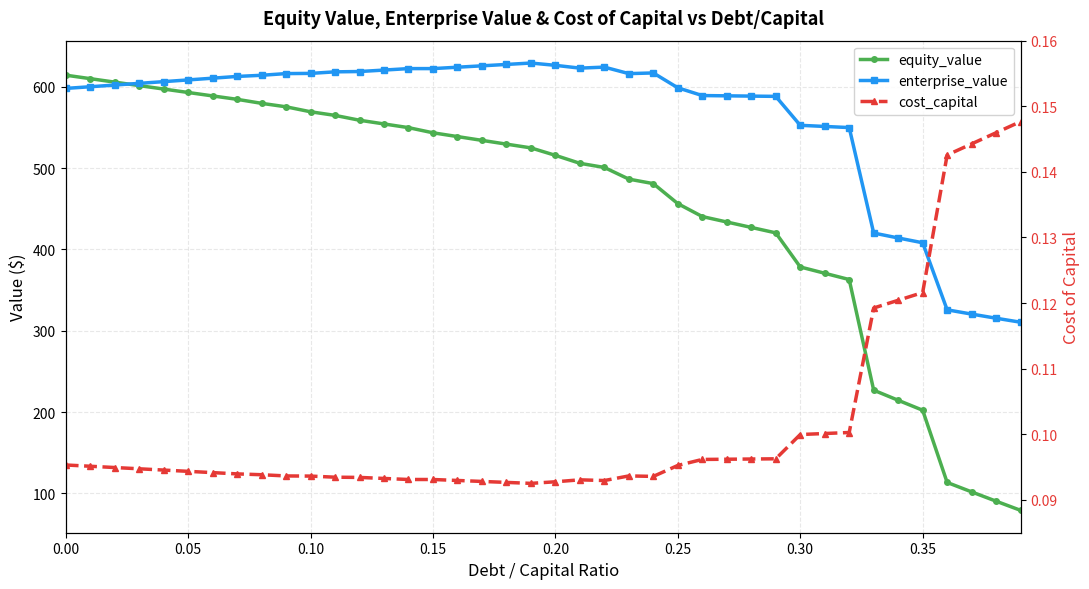

Which series has the widest spread of values?

equity_value